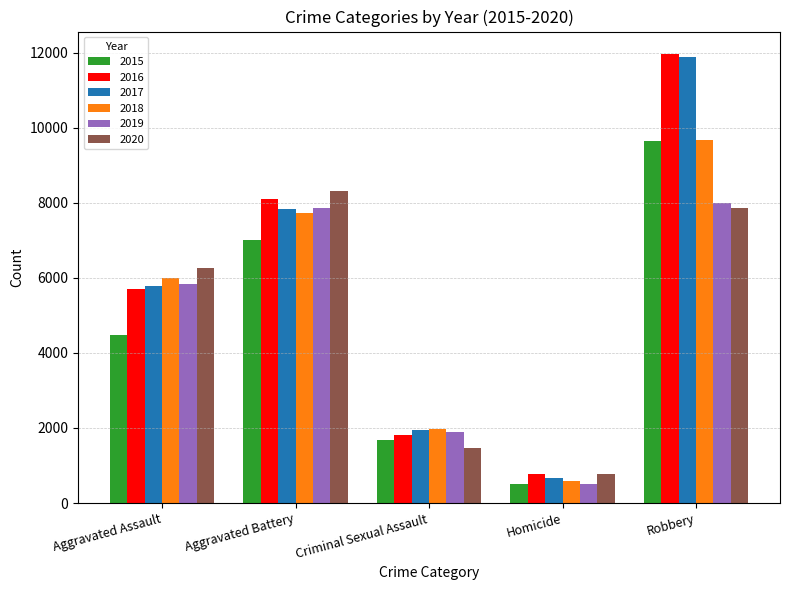

Where is 2018 nearest to the value 5134?

Aggravated Assault